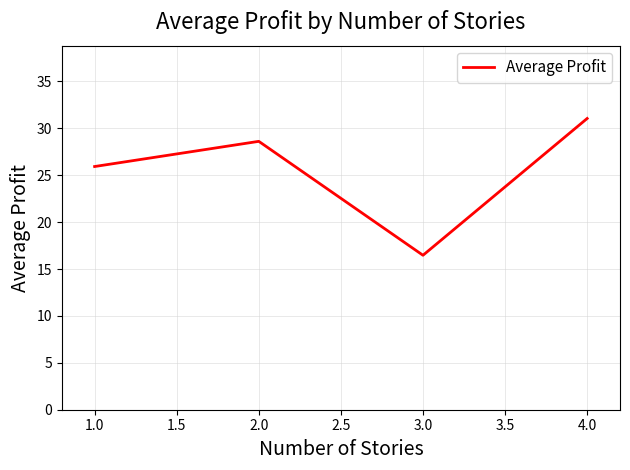

What position from the left is 2.0?

2